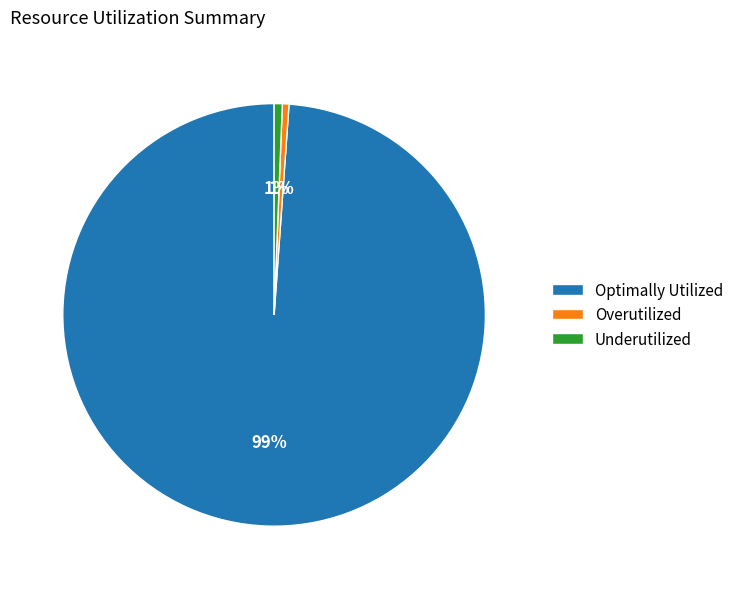

What is the largest slice in the pie chart?

Optimally Utilized